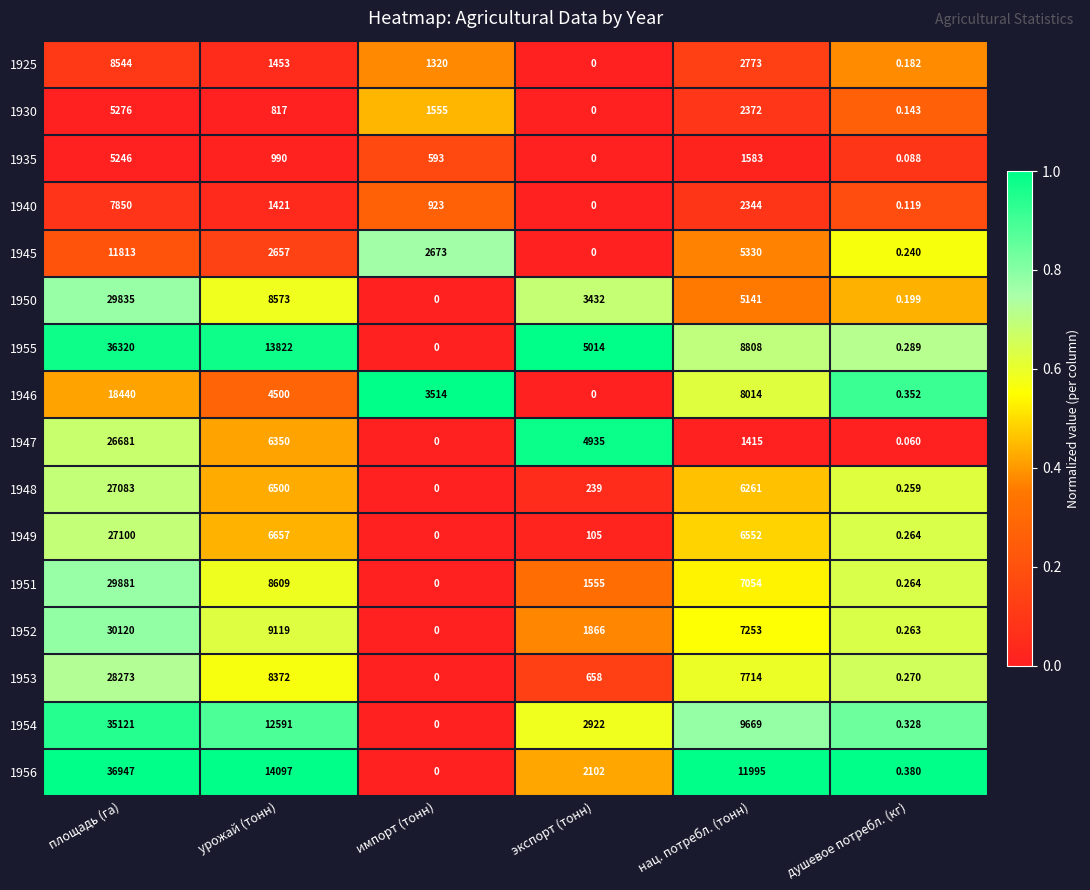

Which series has the largest range (max minus min)?

1956